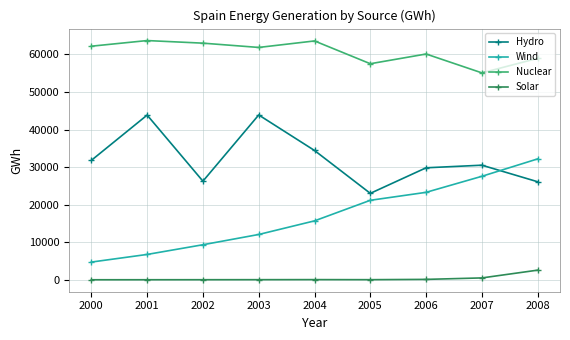

At 2003, list the series in order from largest to smallest.

Nuclear, Hydro, Wind, Solar